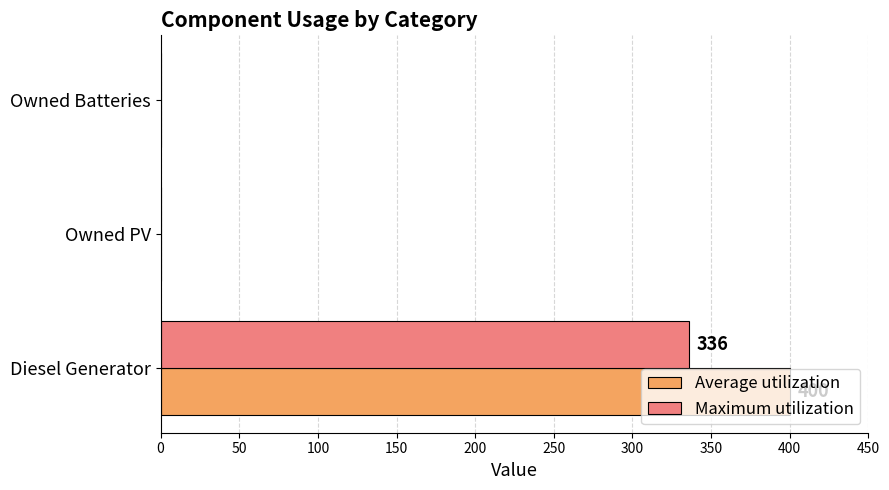

Which series changed the most between Diesel Generator and Owned PV?

Average utilization